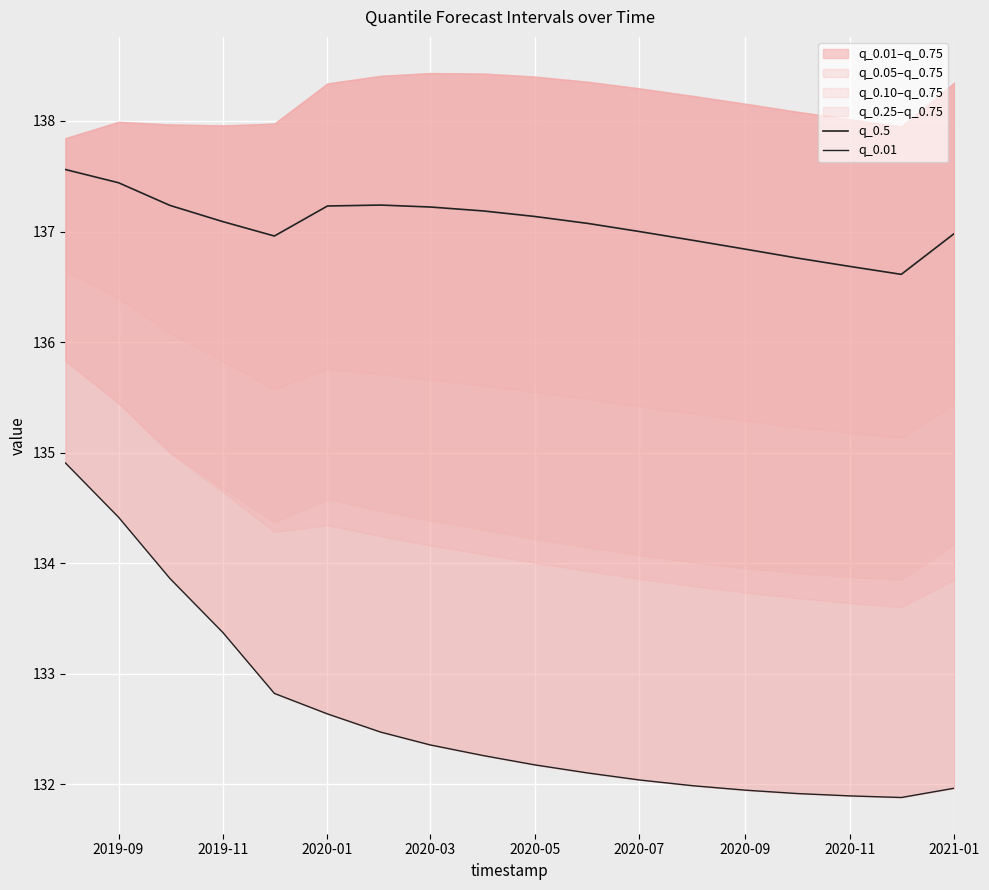

What is the sum of all q_0.5 values?

2467.2